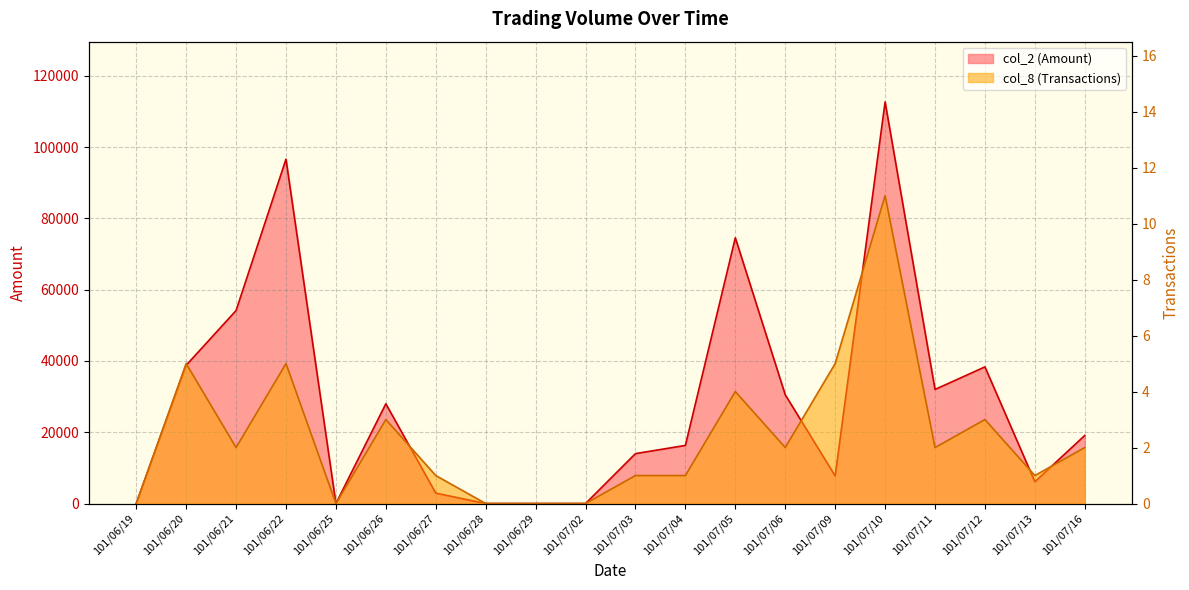

Which category has the highest value across all series?

101/07/10